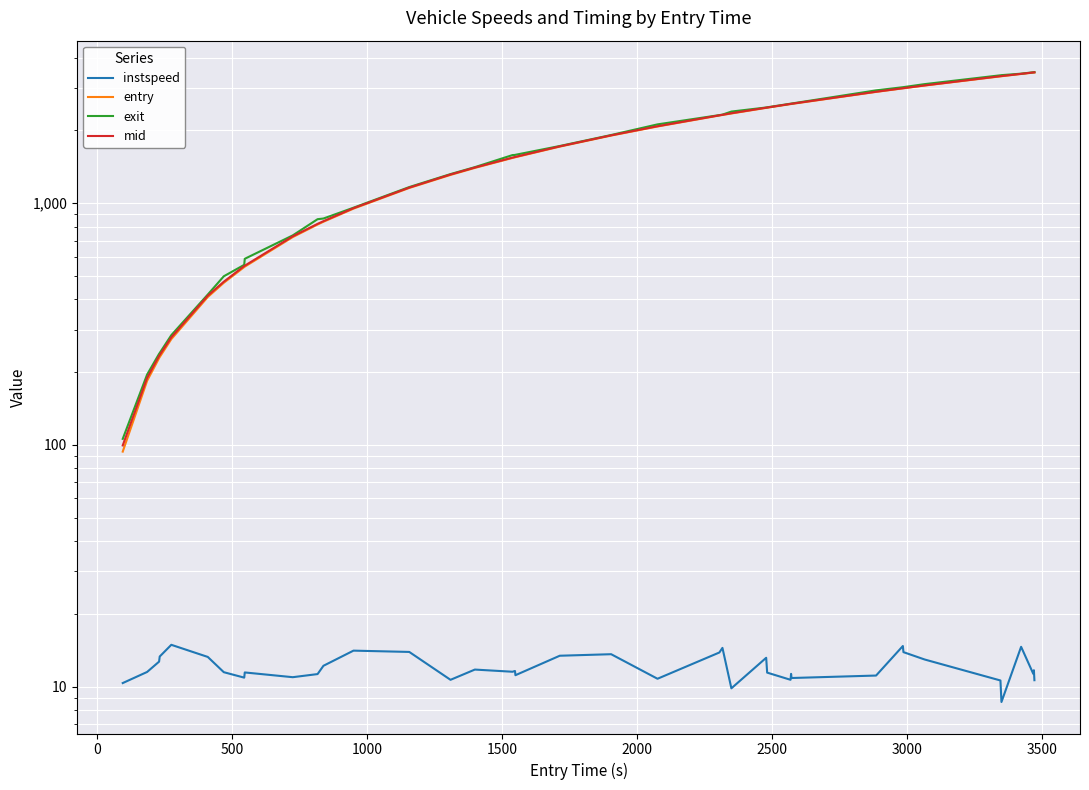

Rank the series by their maximum value, from lowest to highest.

instspeed, entry, mid, exit